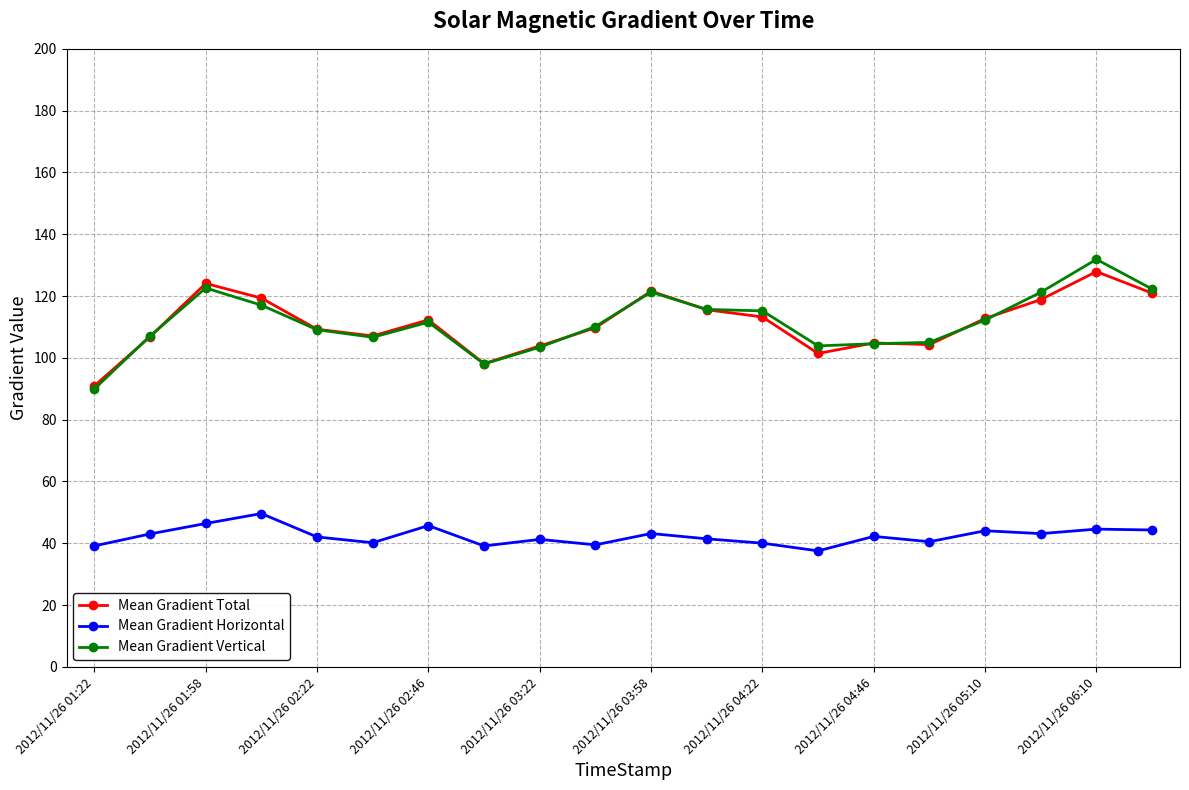

True or false: Mean Gradient Horizontal and Mean Gradient Vertical intersect in this chart.

False